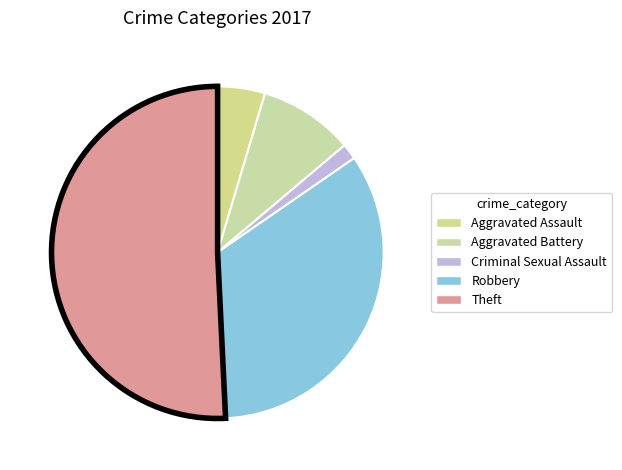

How many slices are in this pie chart?

5